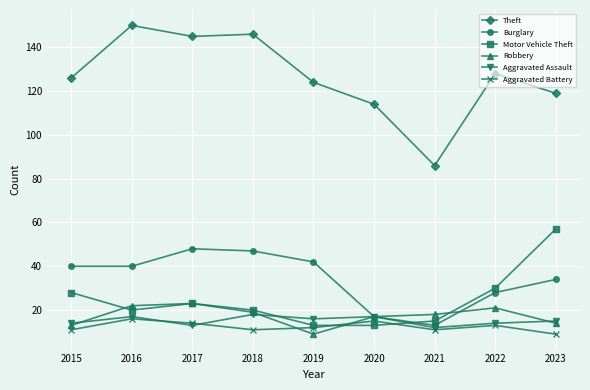

Which category has the highest value across all series?

2016